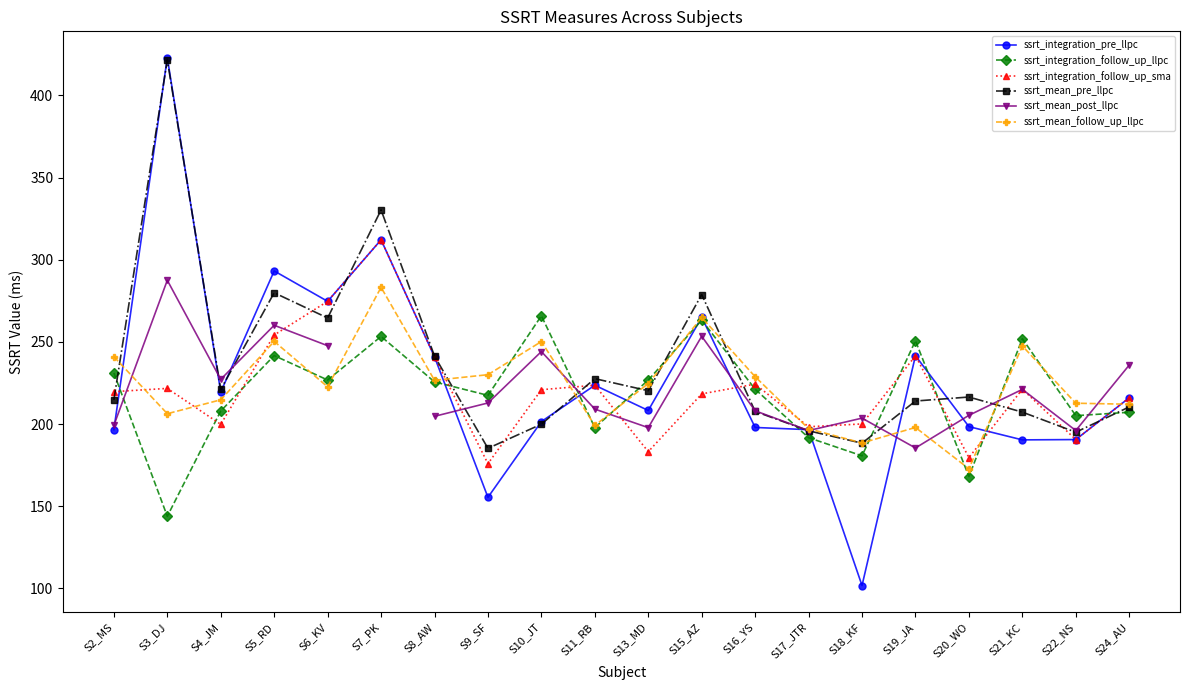

Which series has the widest spread of values?

ssrt_integration_pre_llpc